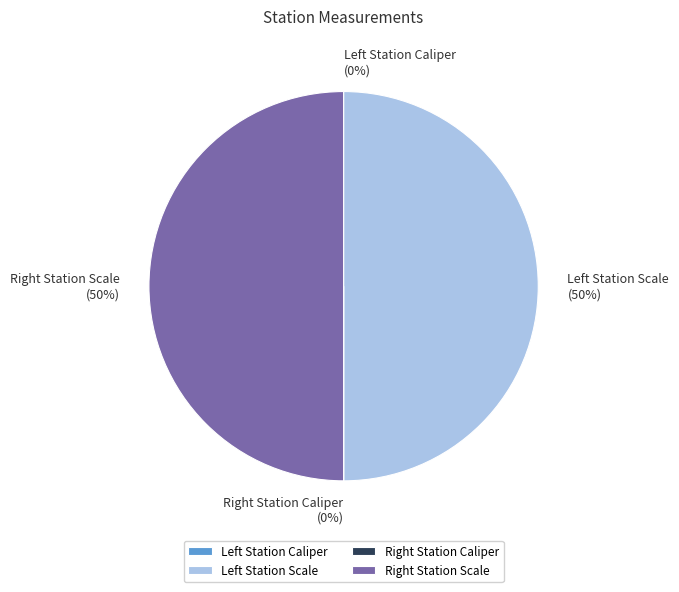

To the nearest percent, what is the difference between the largest and smallest slice percentages?

50%